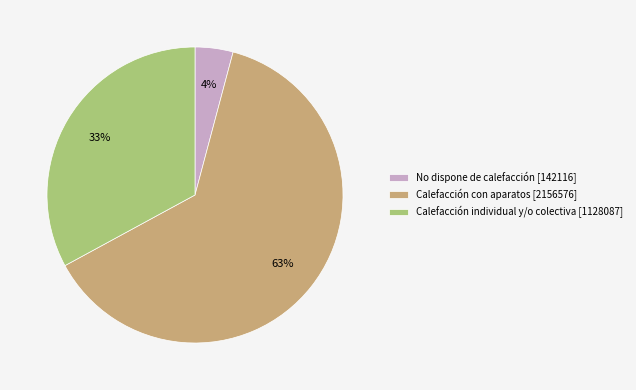

True or false: Calefacción con aparatos accounts for 63% of the total.

True